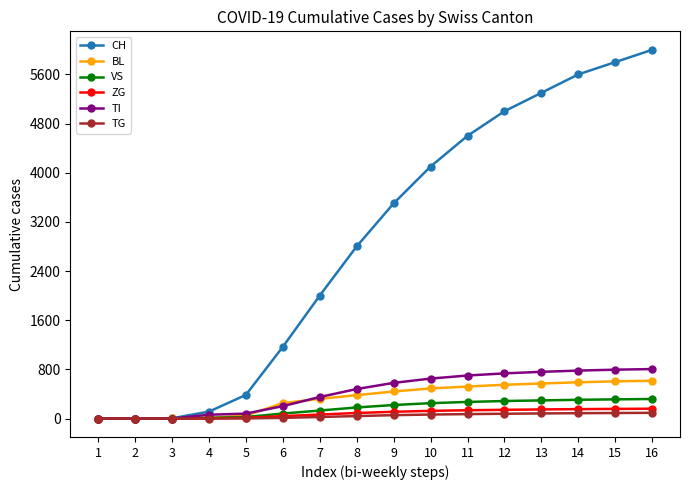

What is the difference between the TG values at 9 and 5?

53